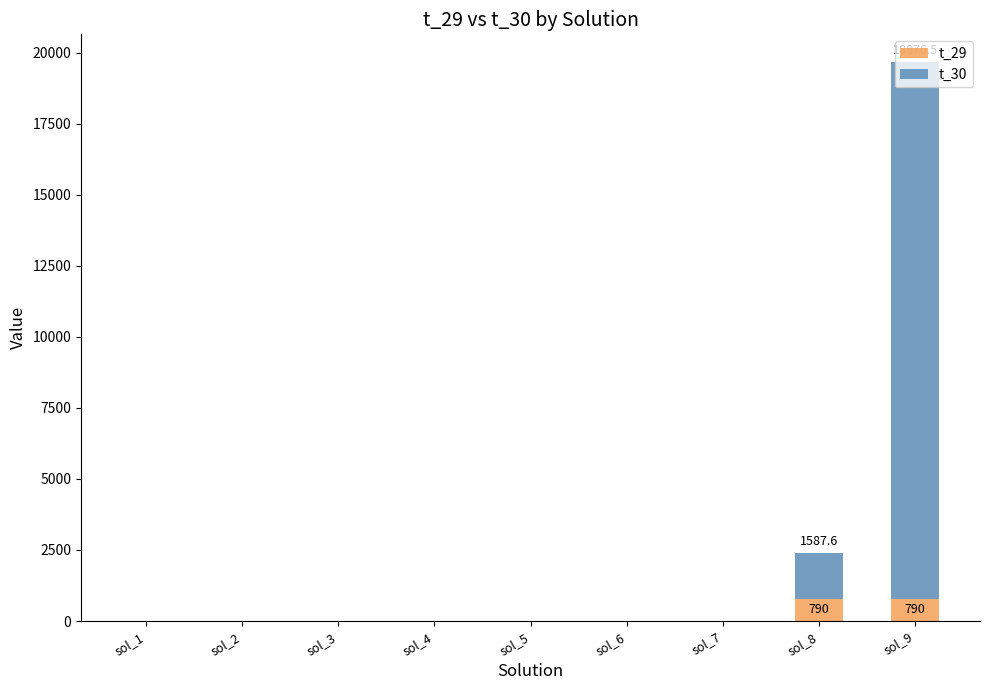

Count the number of data series in this chart.

2